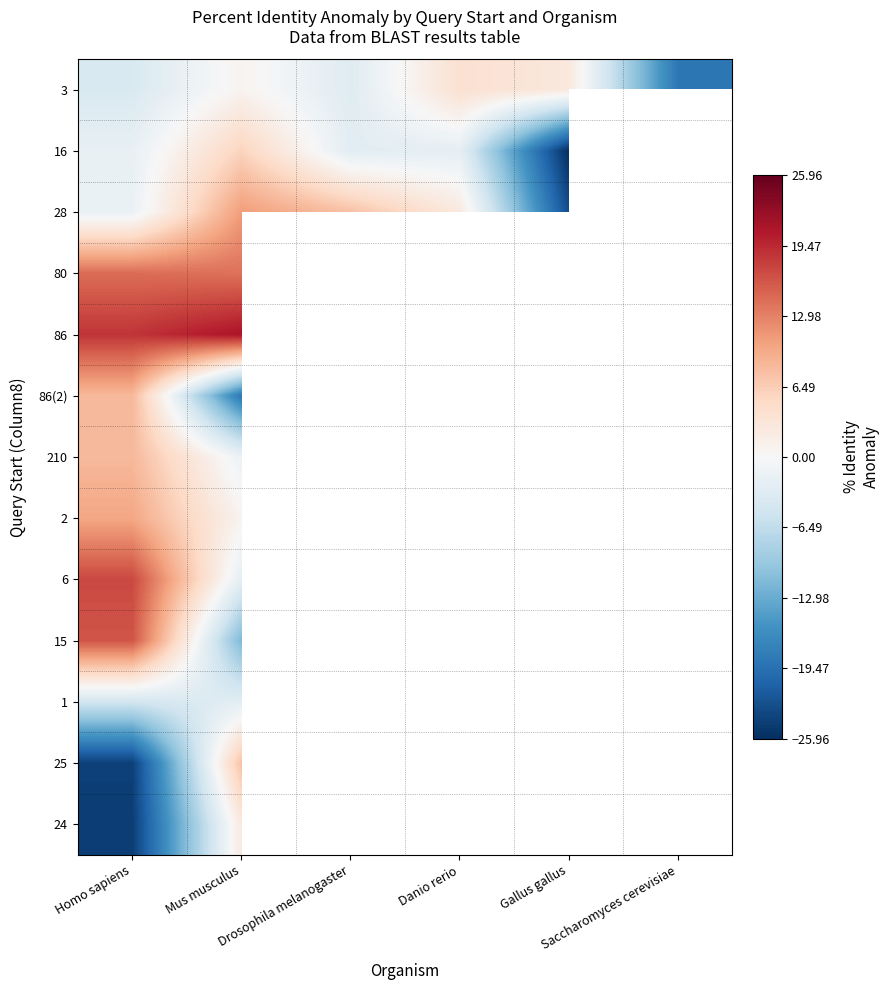

What is the sum of the 3 values at Saccharomyces cerevisiae and Gallus gallus?

-16.0